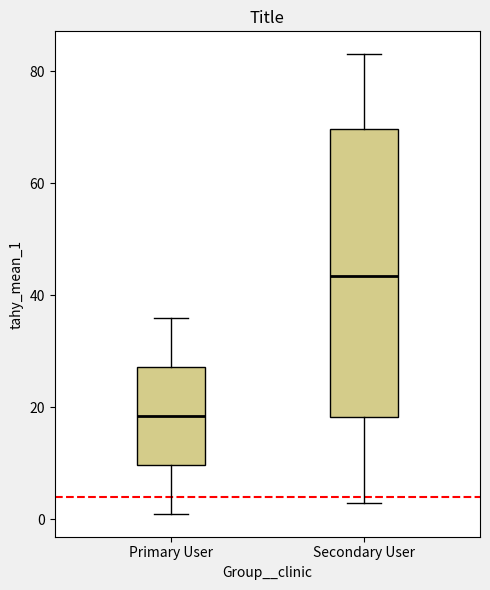

Comparing the boxes themselves (not the whiskers), which one is the tallest?

Secondary User